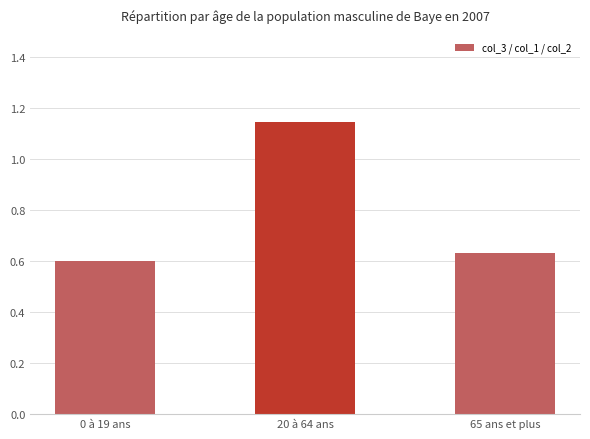

True or false: the data shows 0.6 at 65 ans et plus.

True